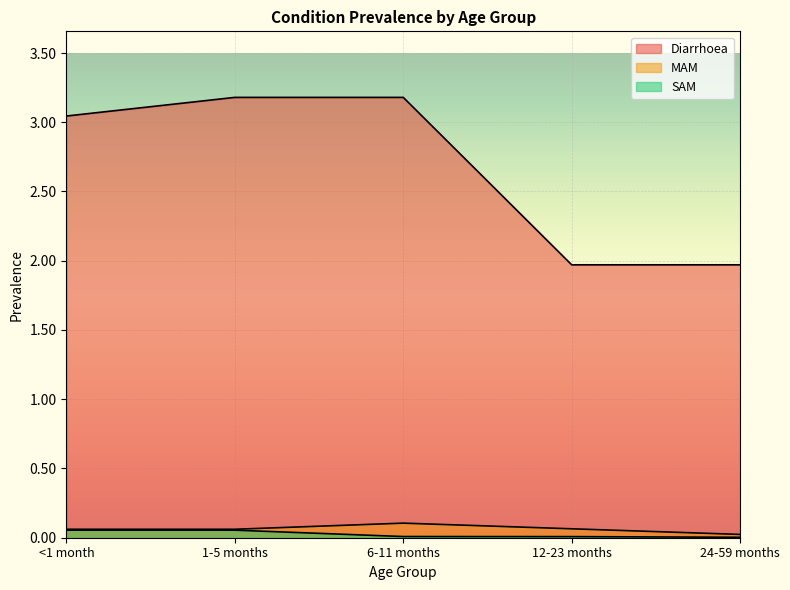

At which label does Diarrhoea reach its minimum?

12-23 months